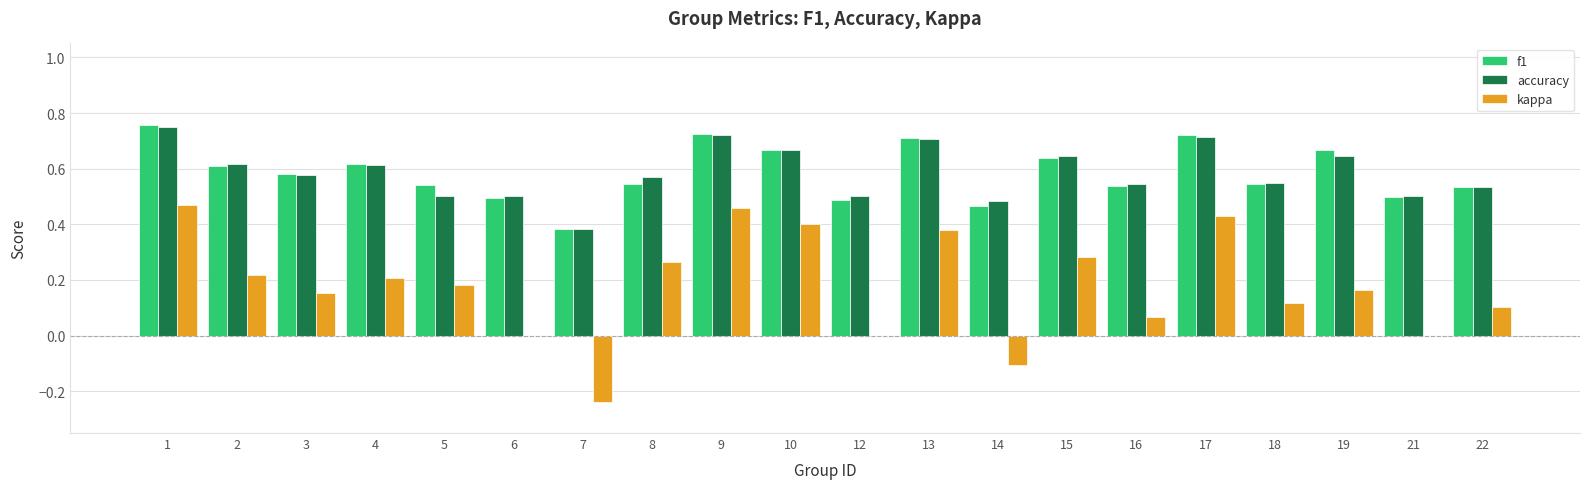

Is the value of kappa at 18 greater than the value of accuracy at 17?

No